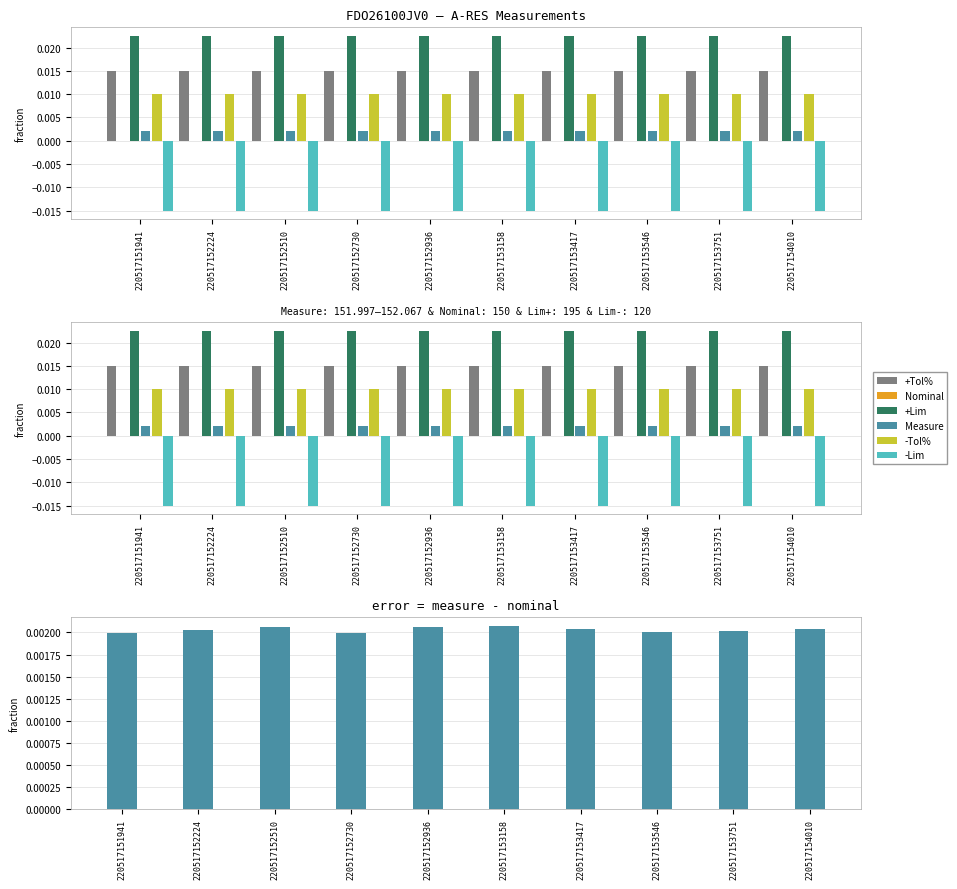

At which label is +Lim closest to 0?

220517151941